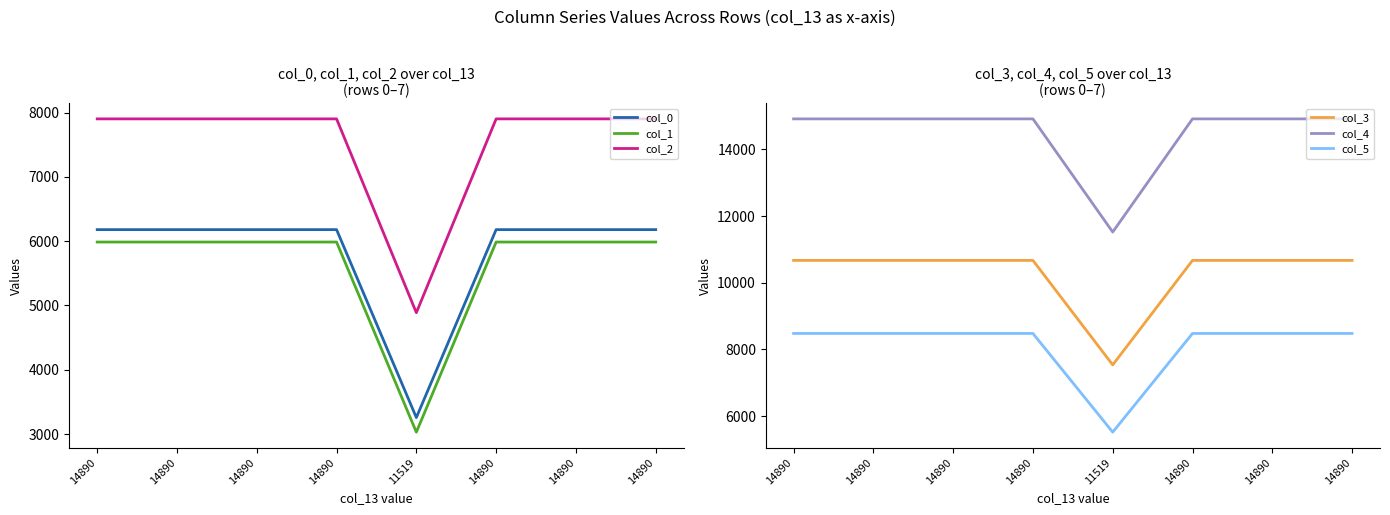

Rank the series at 14890 from highest to lowest value.

col_4, col_3, col_5, col_2, col_0, col_1